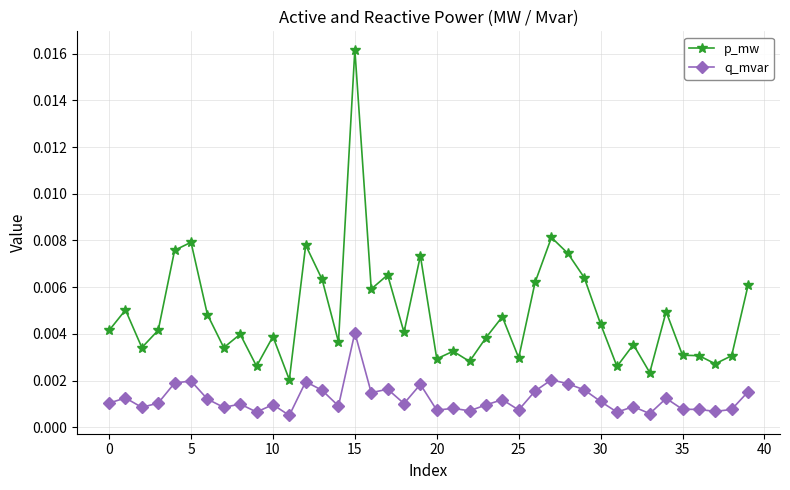

Does the chart have visible grid lines?

Yes